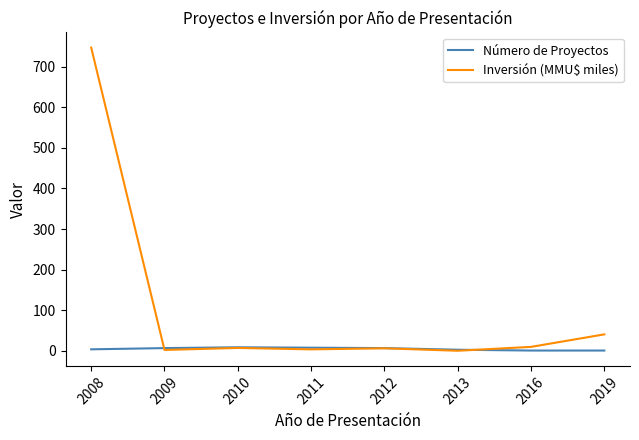

Which series changed the most between 2008 and 2016?

Inversión (MMU$ miles)